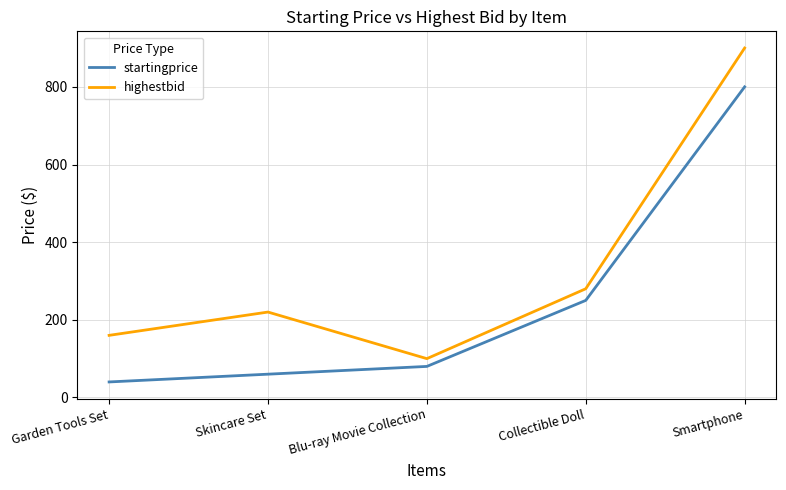

What is the highest value of the startingprice series?

800